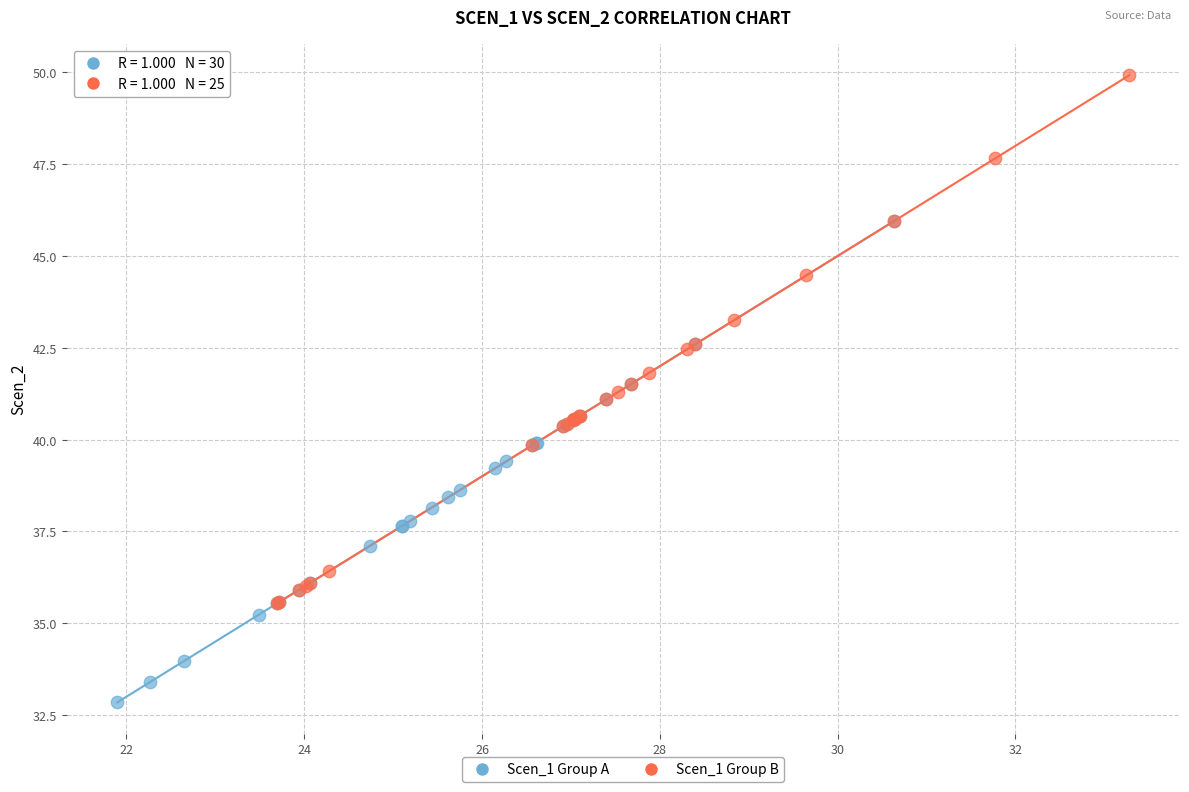

Which series has the largest Y range (max minus min)?

Scen_1 Group B